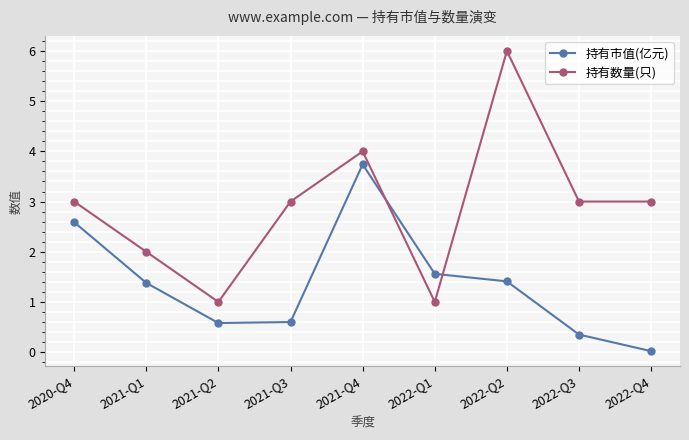

At which category is the sum across all series the highest?

2021-Q4